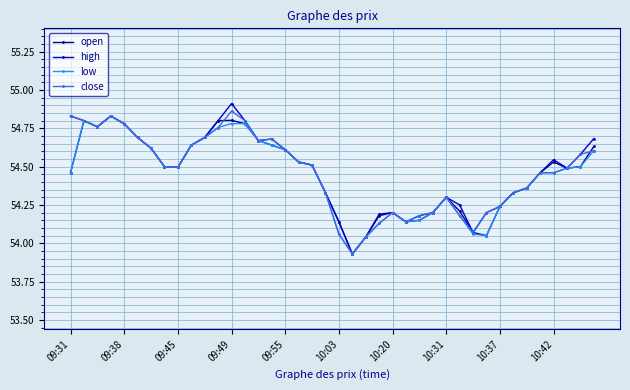

Is this an area chart (filled region under the line)?

No